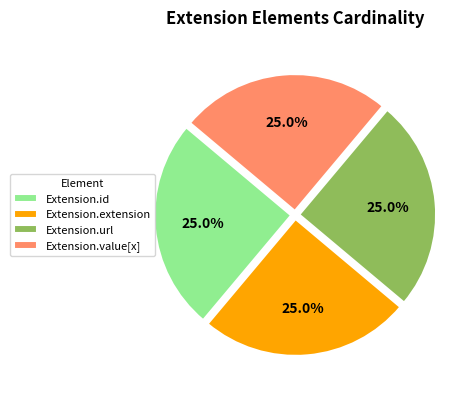

Combined, what portion of the pie is Extension.value[x] and Extension.extension?

50.0%